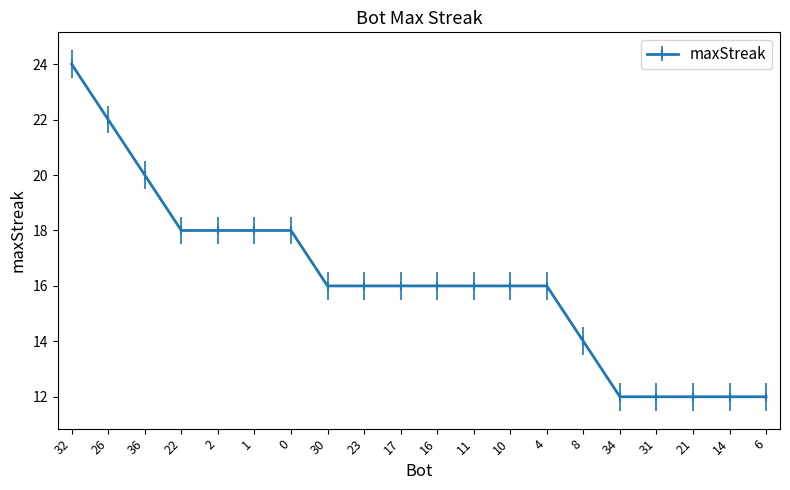

What is the label of the 3rd point from the left?

36